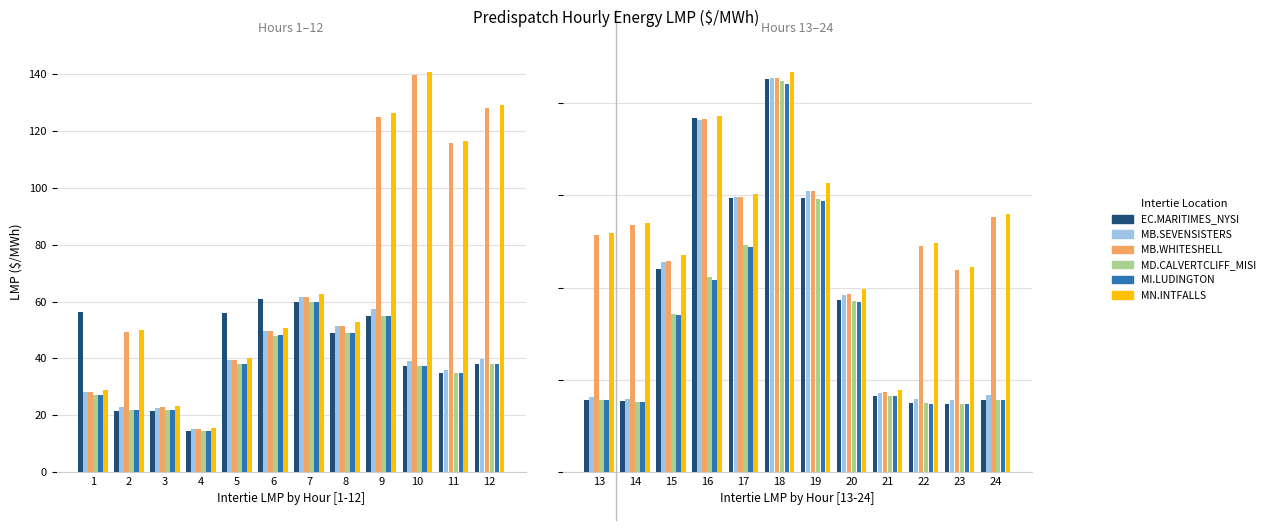

What is the difference between the maximum and minimum values in the MI.LUDINGTON series?

173.4